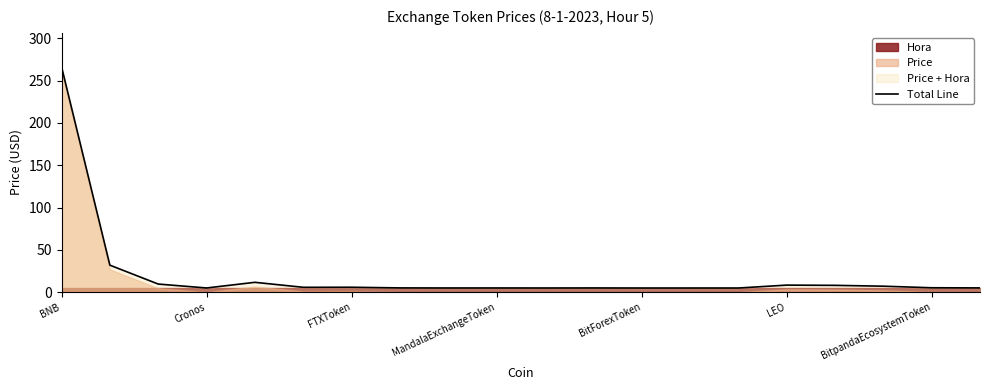

At which category does the chart reach its minimum across all series?

13